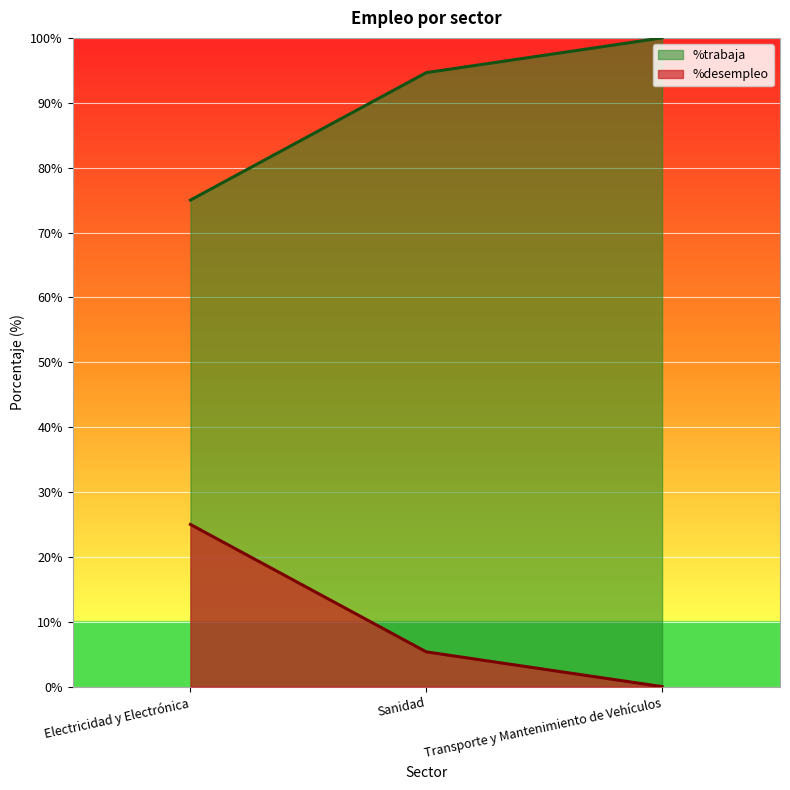

Where does the %trabaja series first go above 5?

Electricidad y Electrónica